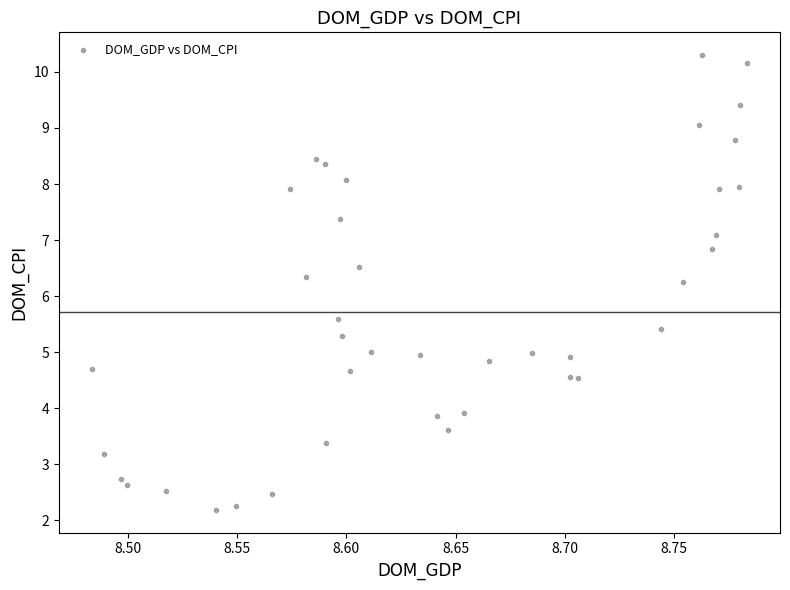

What is the range of Y values (max minus min)?

8.1